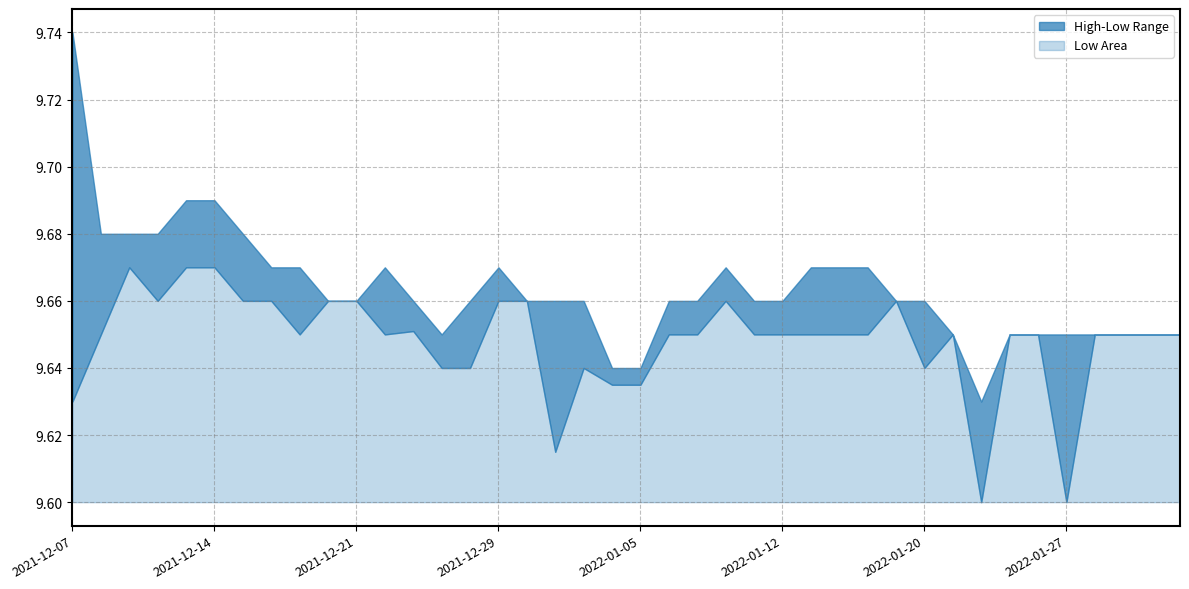

At which label is Low closest to 9?

2022-01-24